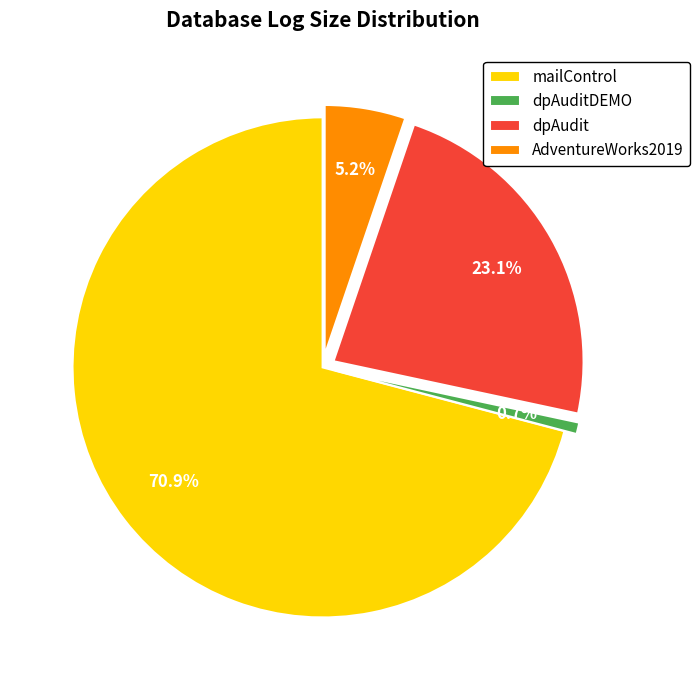

What is the smallest slice in the pie chart?

dpAuditDEMO